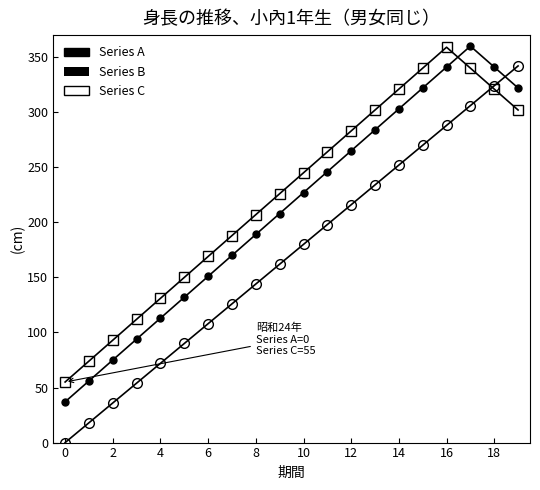

Does the chart have visible grid lines?

No